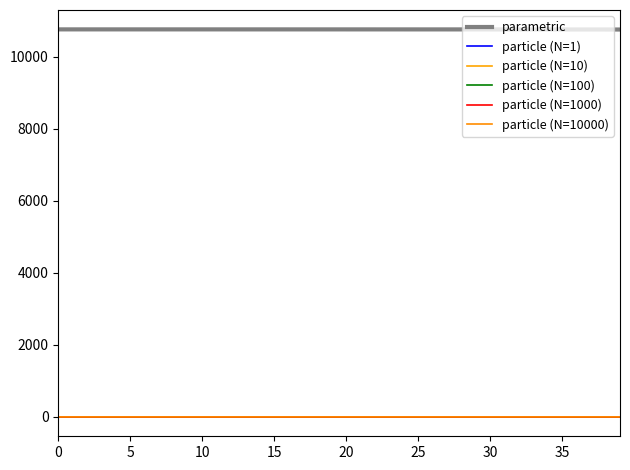

Is this an area chart (filled region under the line)?

No